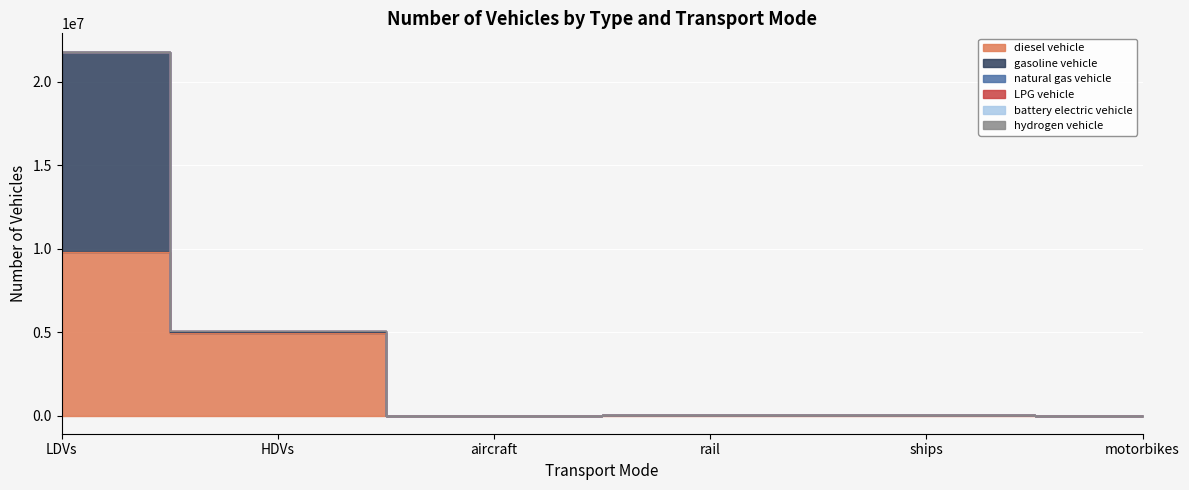

How many lines are shown in the chart?

6